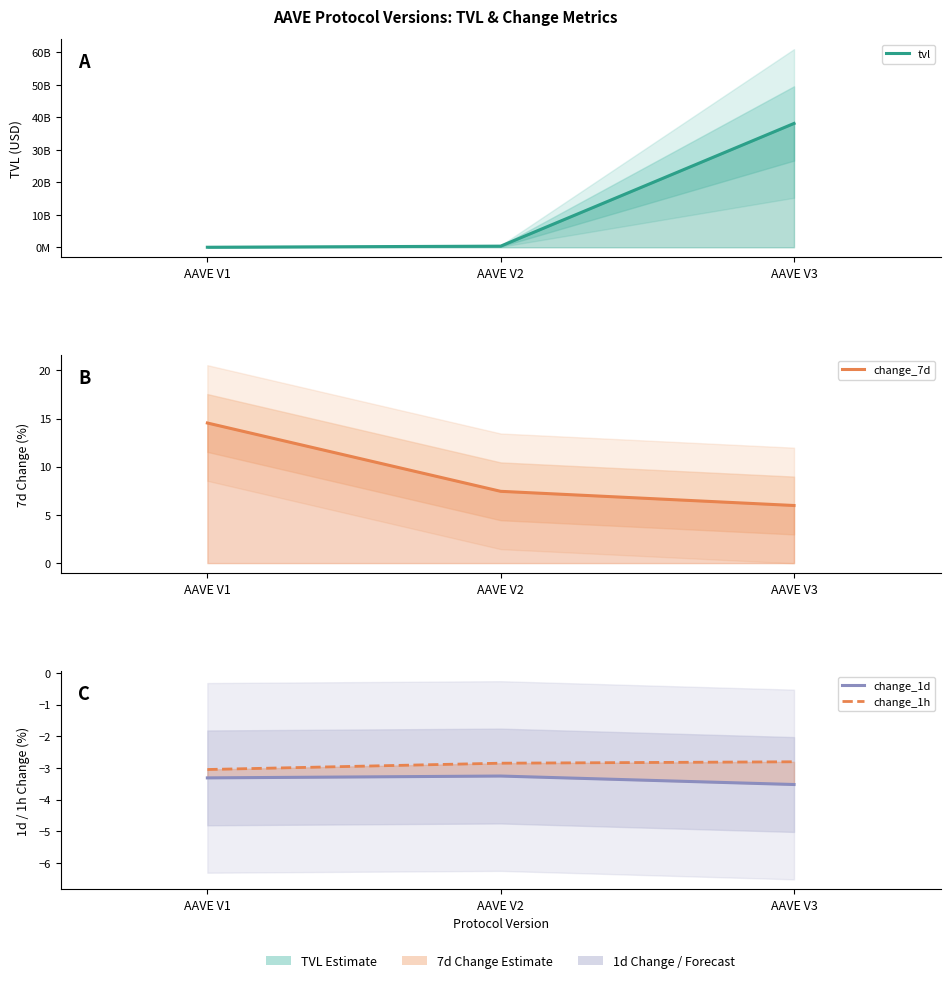

Which series has the largest total across all categories?

tvl